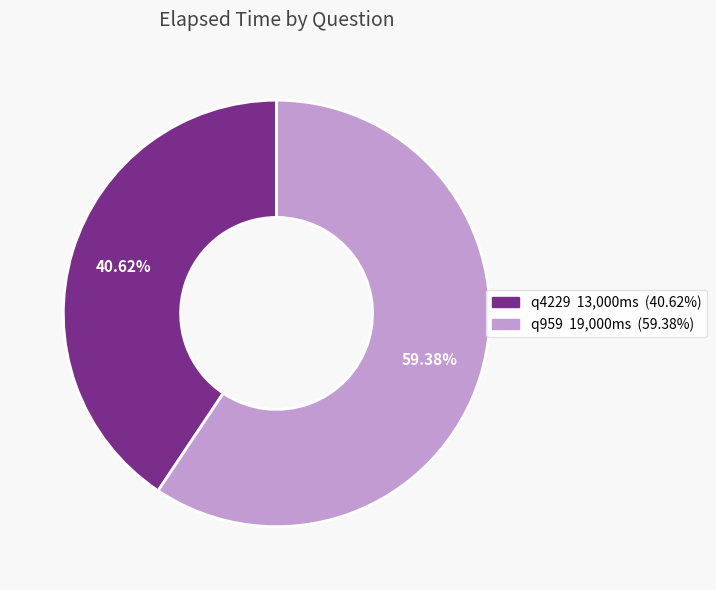

Is there any slice that represents more than half of the pie?

Yes